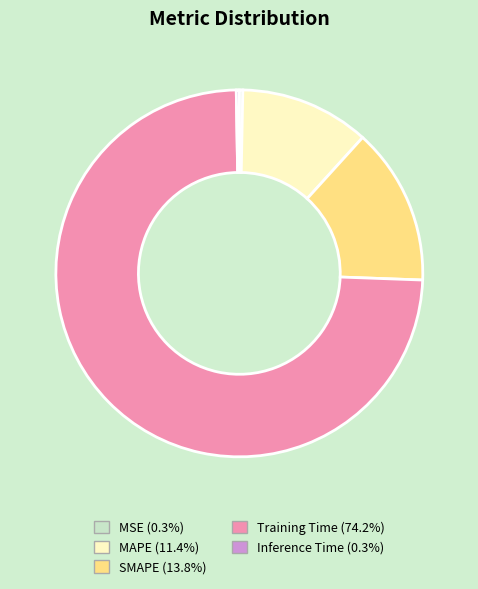

Which category has the biggest portion of the pie?

Training Time